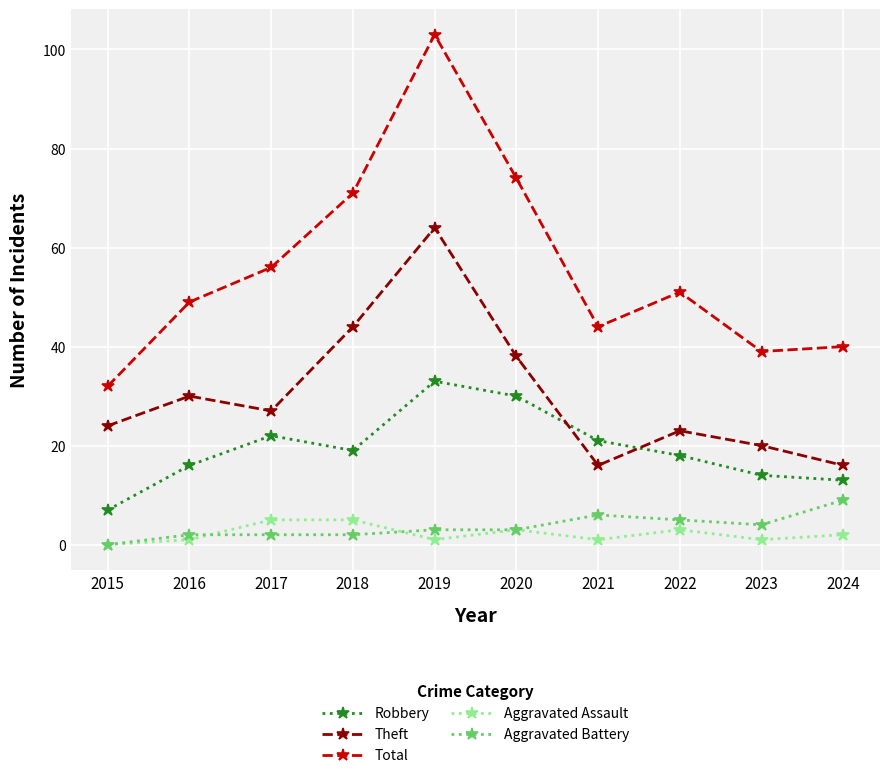

How many data points does each series have?

10